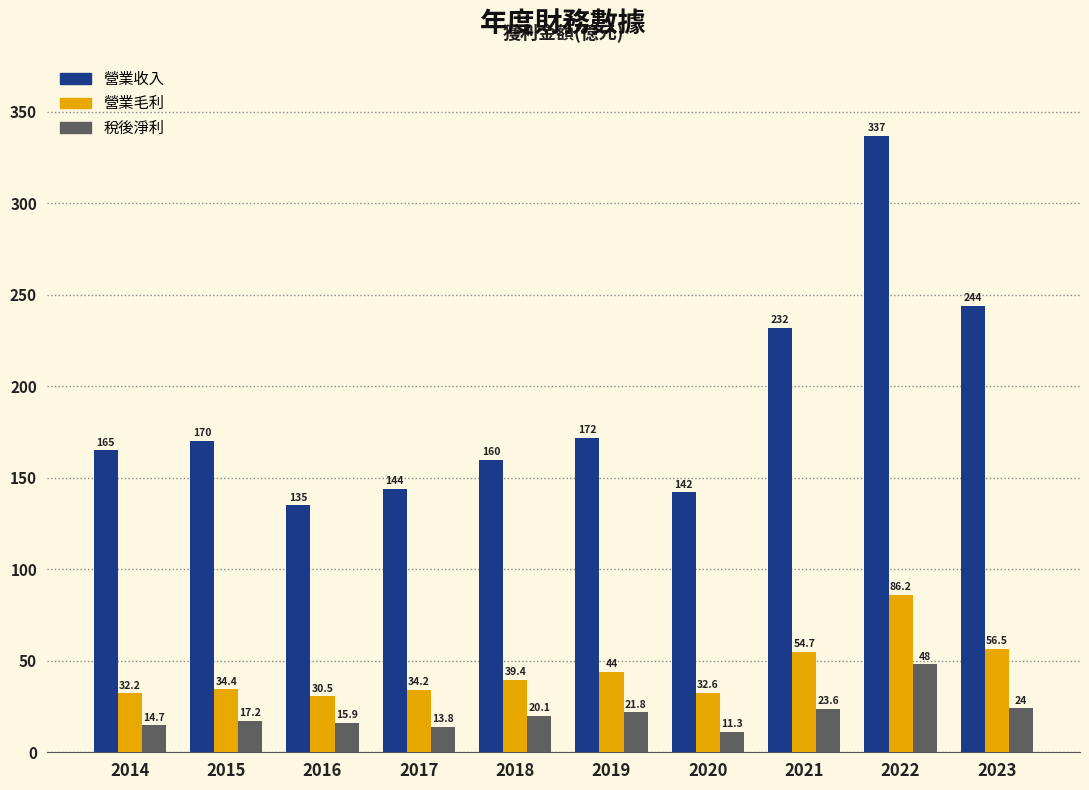

What is the difference between the second highest and second lowest values in the 營業收入 series?

102.0